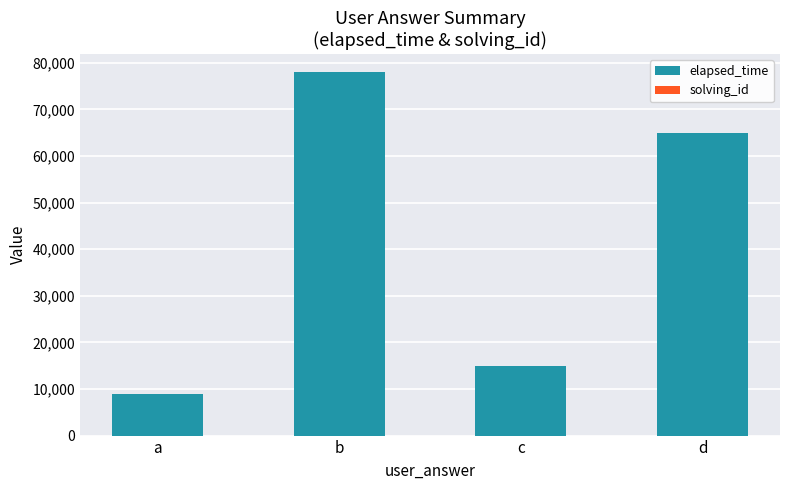

At which label is elapsed_time closest to 43500?

d